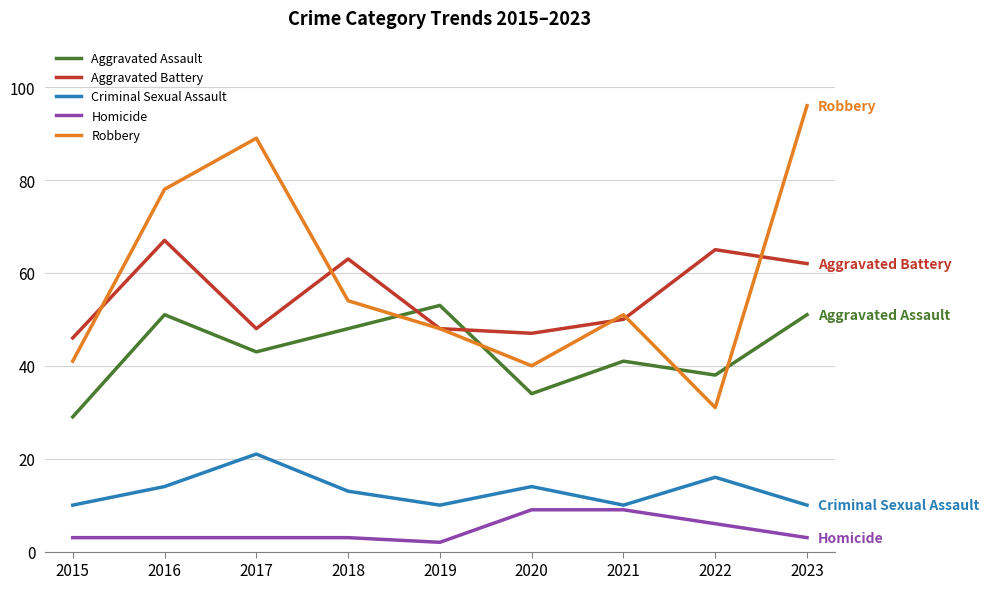

True or false: Robbery and Homicide cross at least once.

False